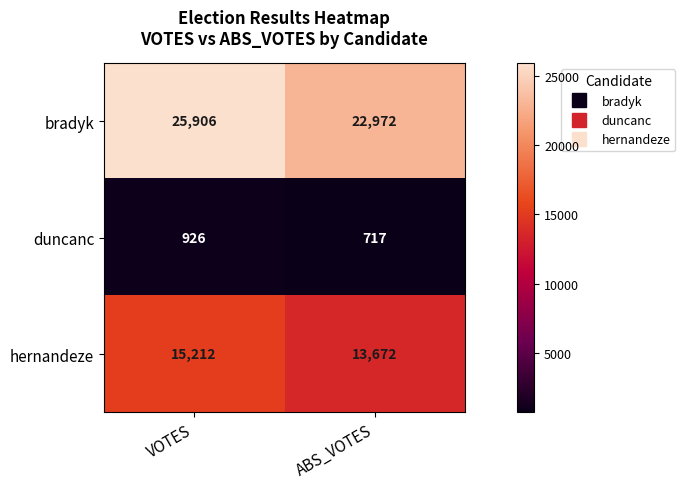

Rank the series by their maximum value, from highest to lowest.

bradyk, hernandeze, duncanc